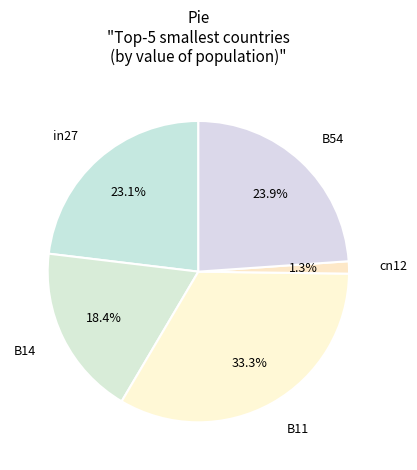

True or false: B14 accounts for 9% of the total.

False